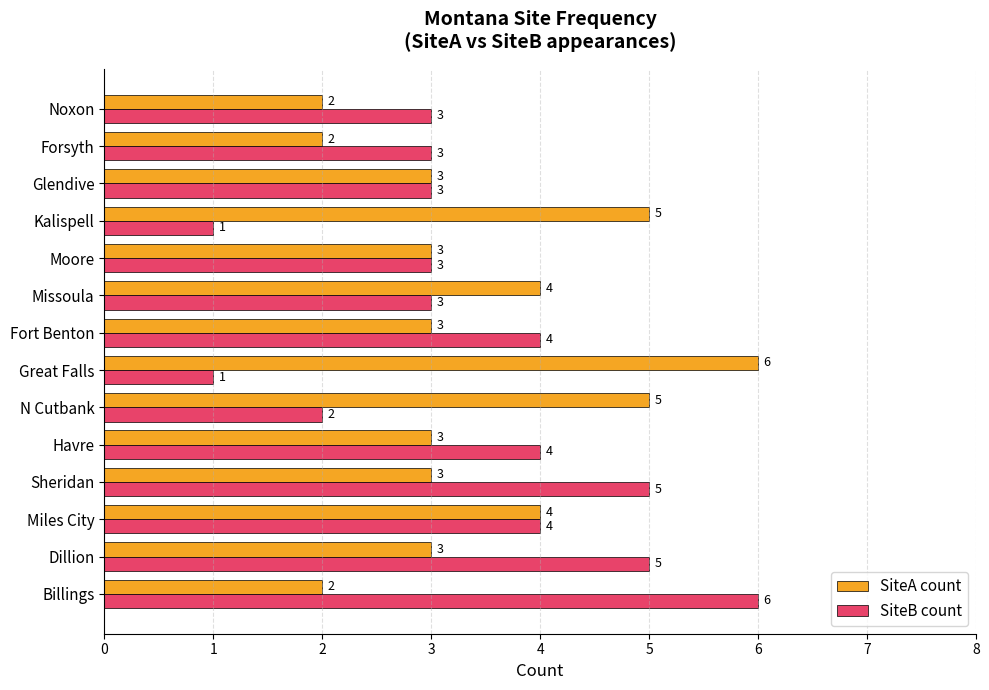

True or false: SiteB count has a value of 1 at N Cutbank.

False